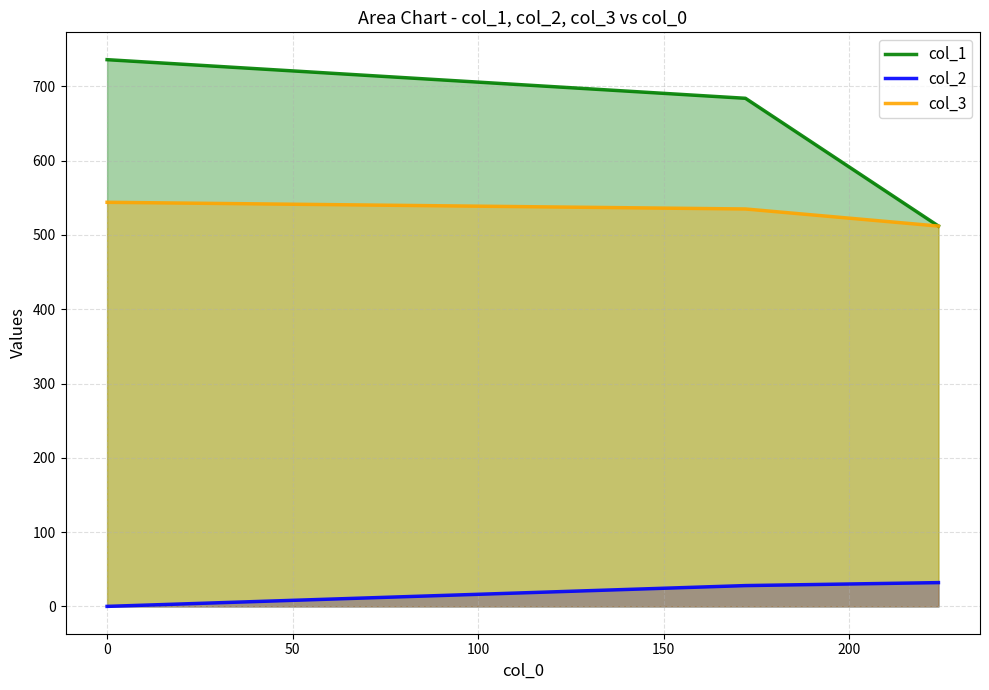

Which series has the widest spread of values?

col_1